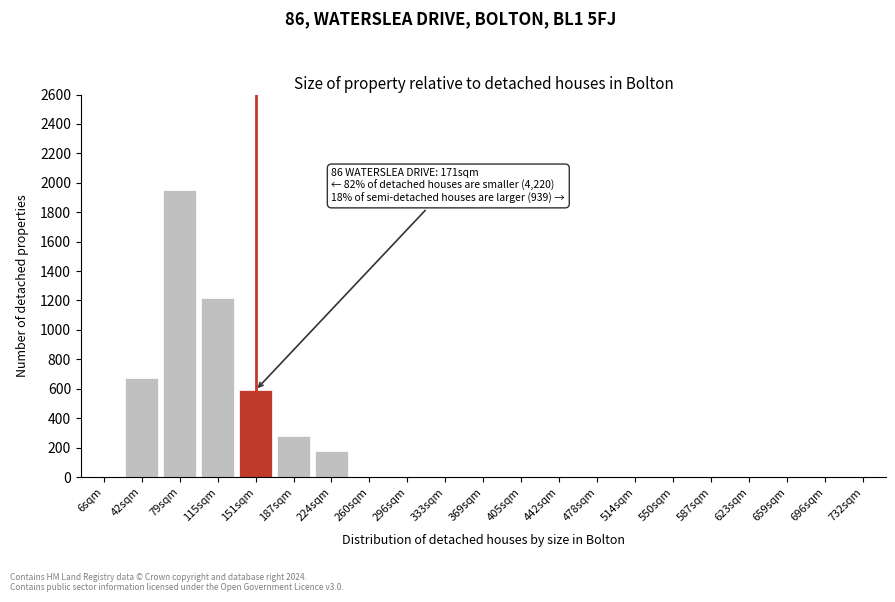

Reading left to right, what are all the values shown in this chart?

6sqm=0	42sqm=670	79sqm=1950	115sqm=1220	151sqm=590	187sqm=280	224sqm=175	260sqm=0	296sqm=0	333sqm=0	369sqm=0	405sqm=0	442sqm=0	478sqm=0	514sqm=0	550sqm=0	587sqm=0	623sqm=0	659sqm=0	696sqm=0	732sqm=0